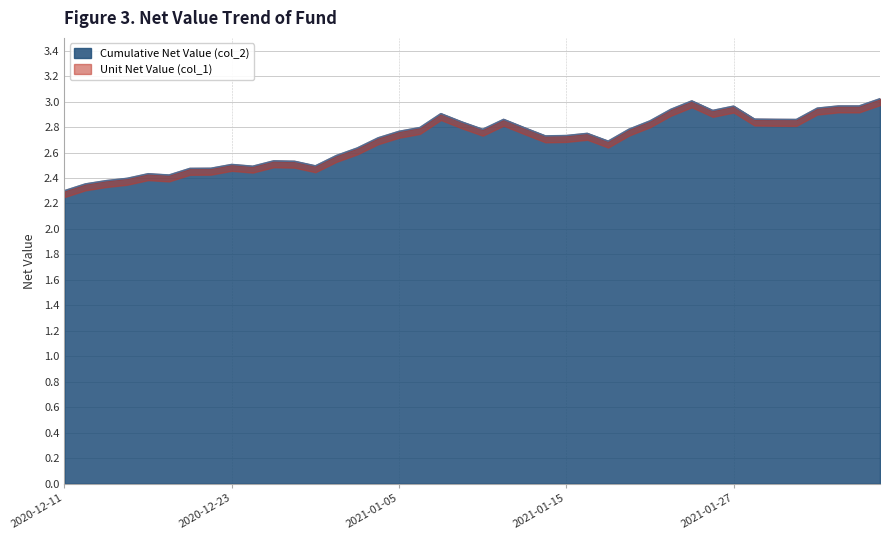

Which series changed the most between 2020-12-11 and 2021-01-14?

Unit Net Value (col_1)